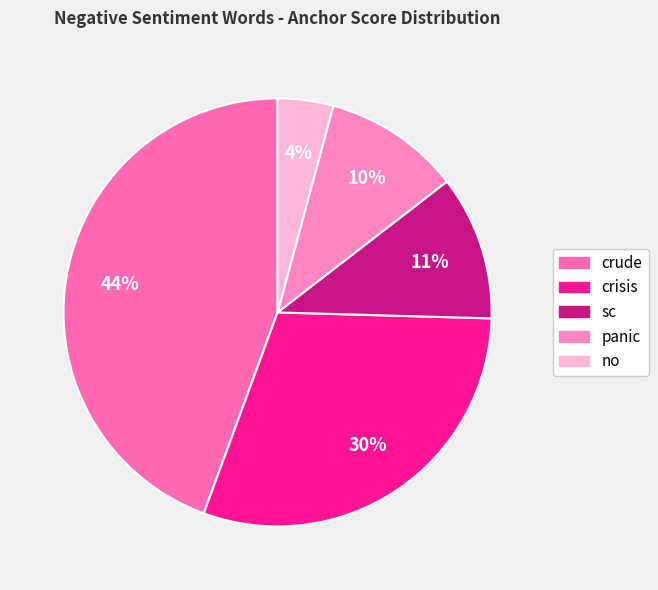

What is the largest slice in the pie chart?

crude